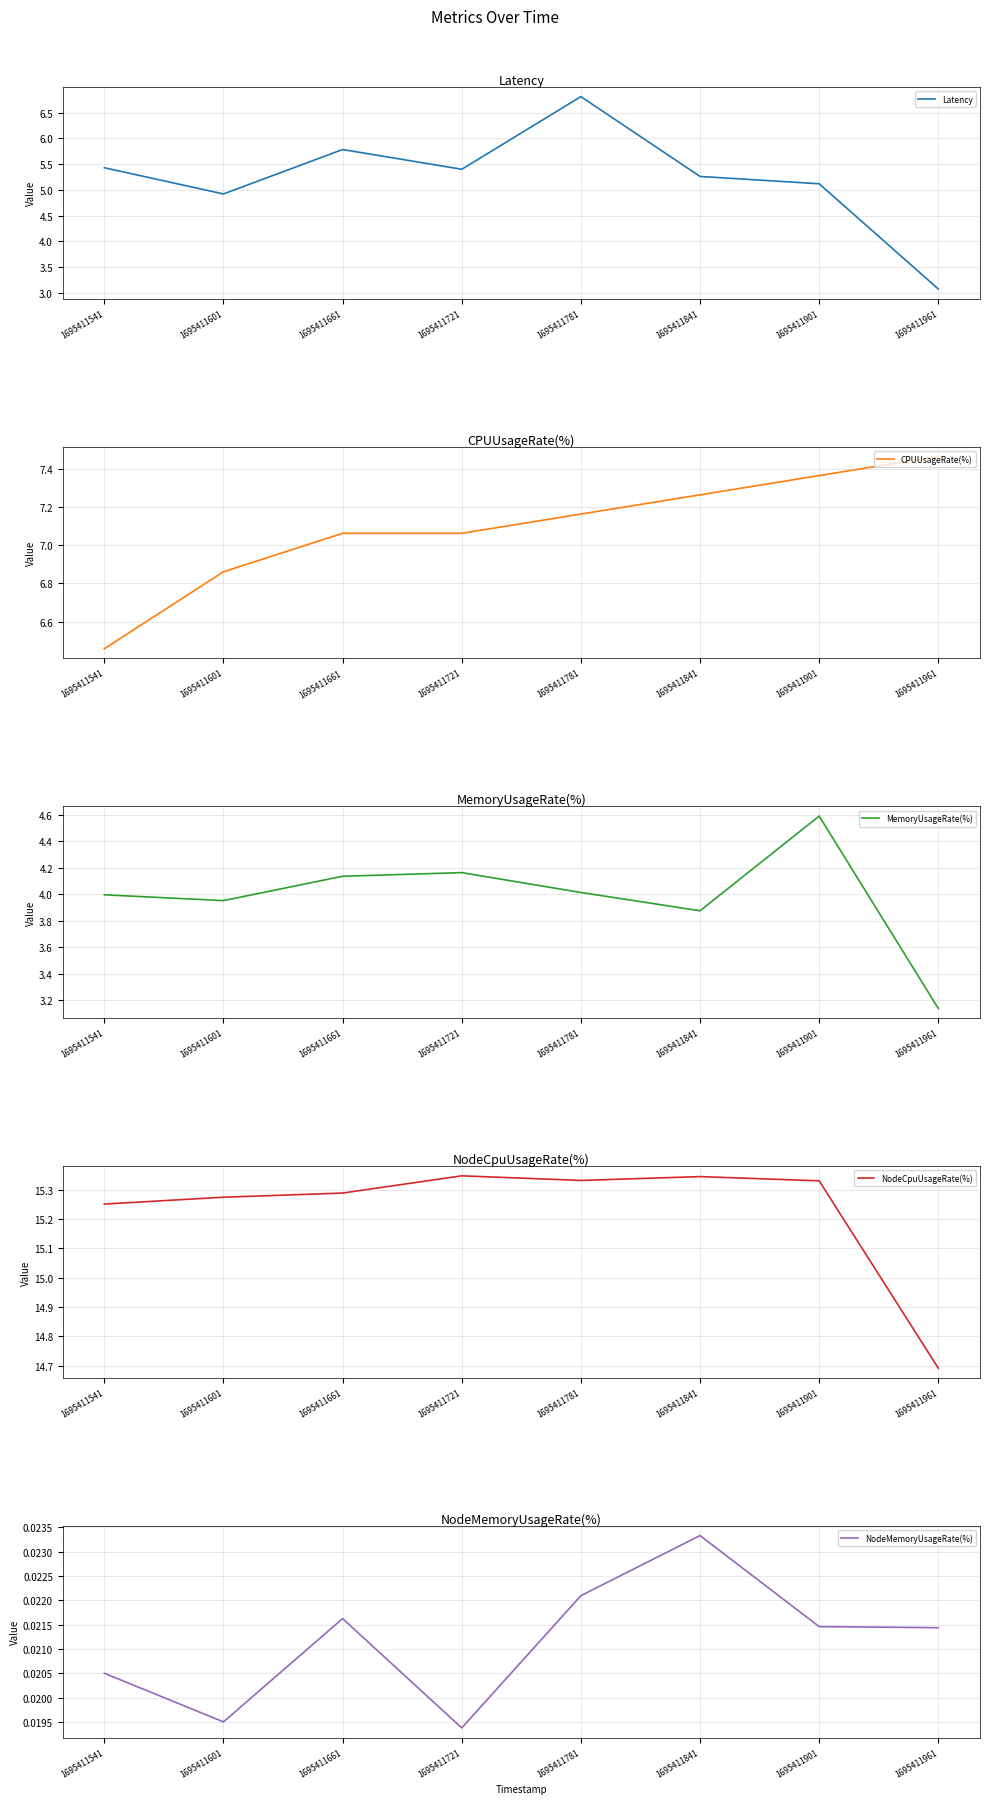

At which label does Latency first exceed 5?

1695411541